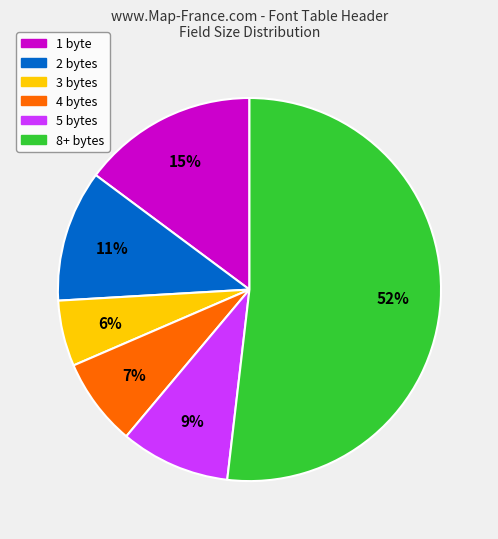

How many segments does this pie chart have?

6